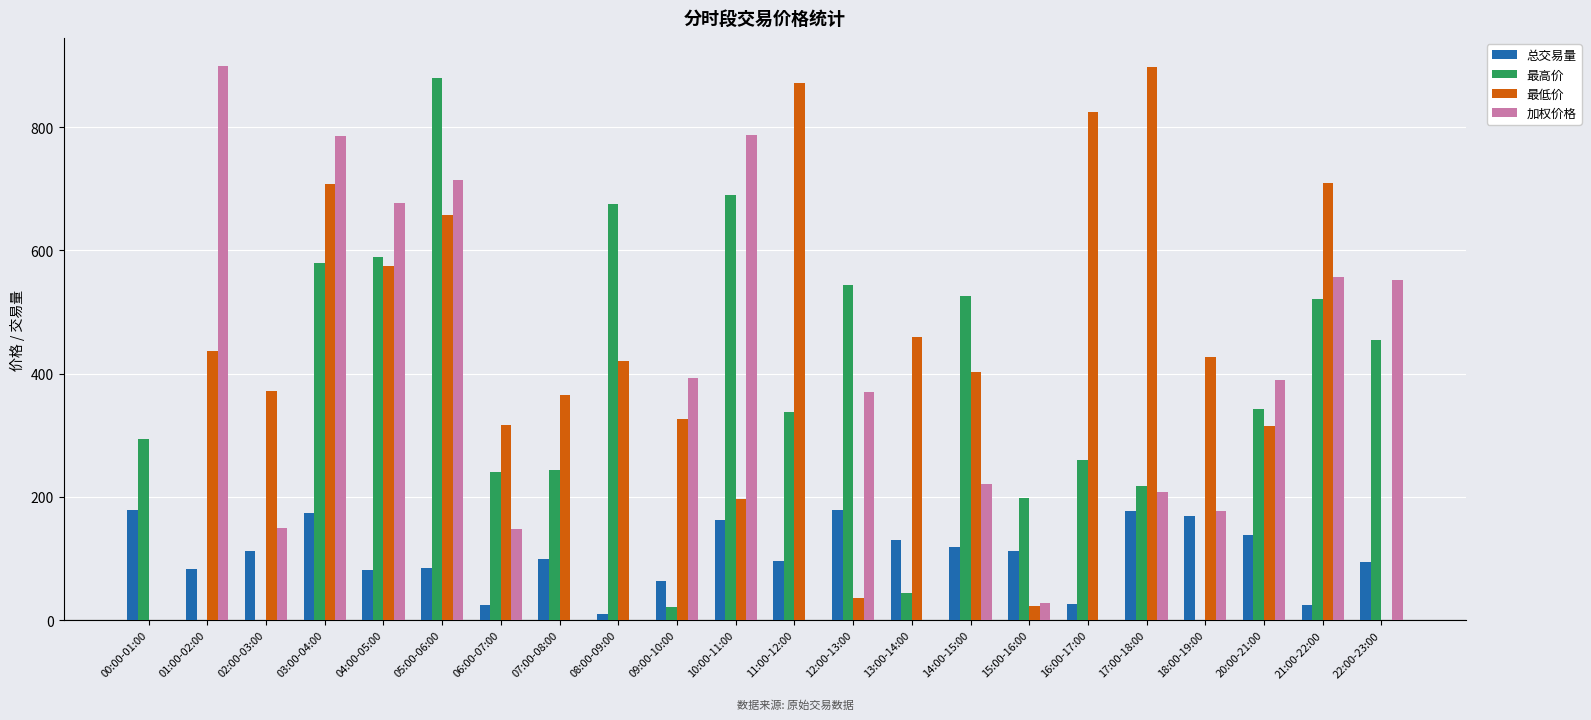

What is the sum of all 最高价 values?

7658.6